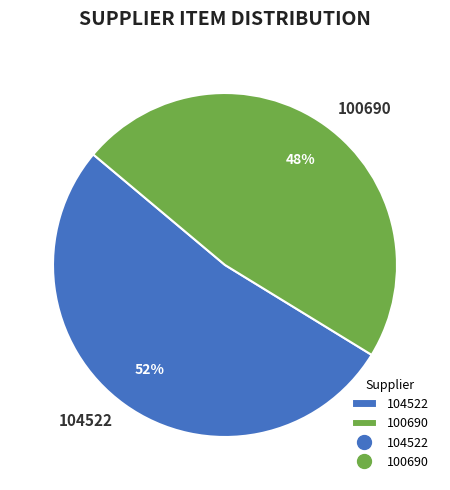

To the nearest percent, what is the average slice percentage?

50%